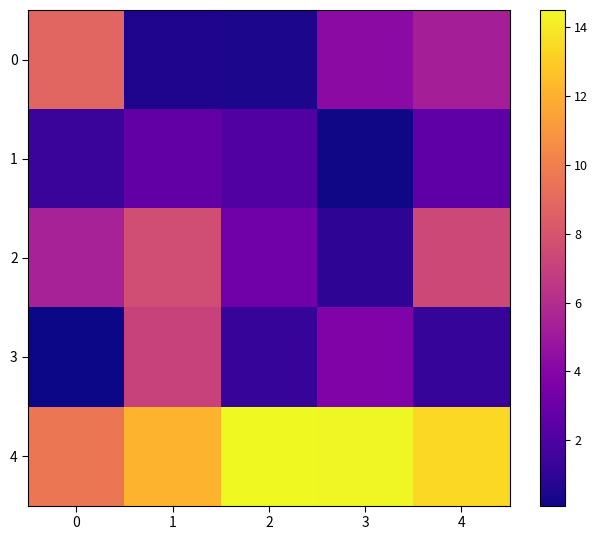

What is the greatest value displayed?

14.5